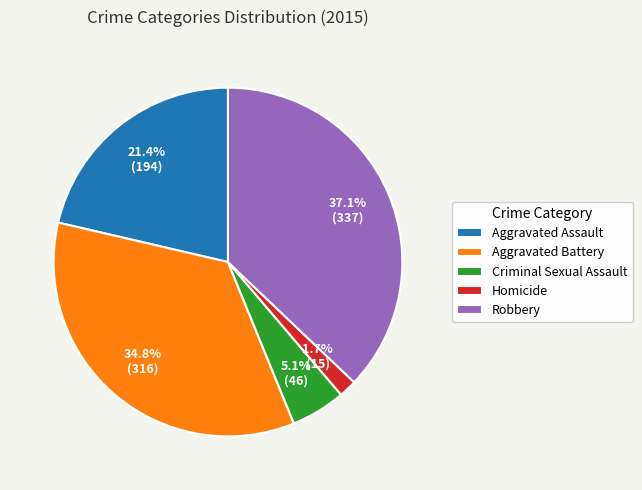

Does any single category account for the majority?

No